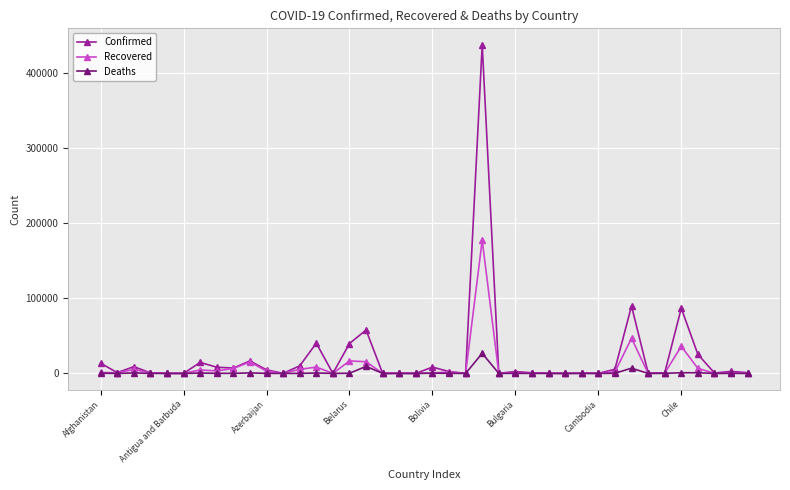

How many data points in Confirmed are less than 2462?

20